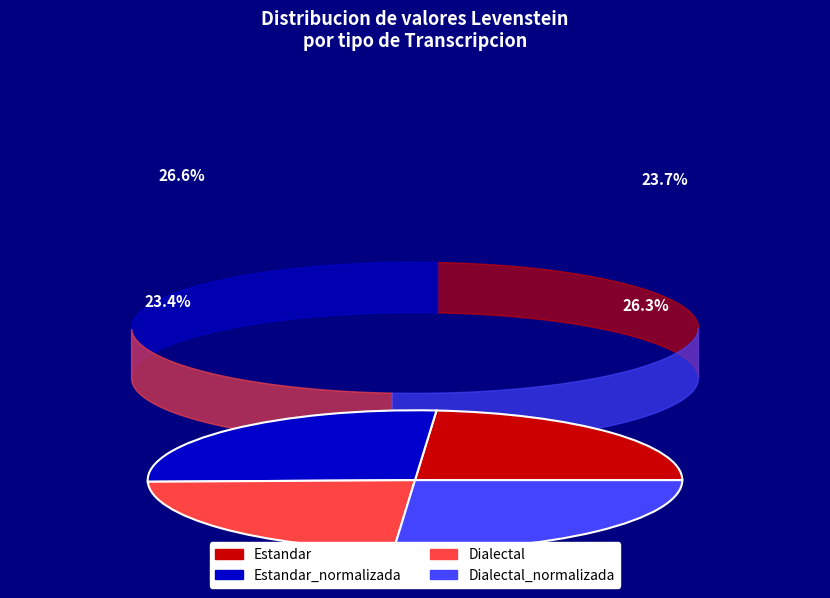

Does any single category account for the majority?

No